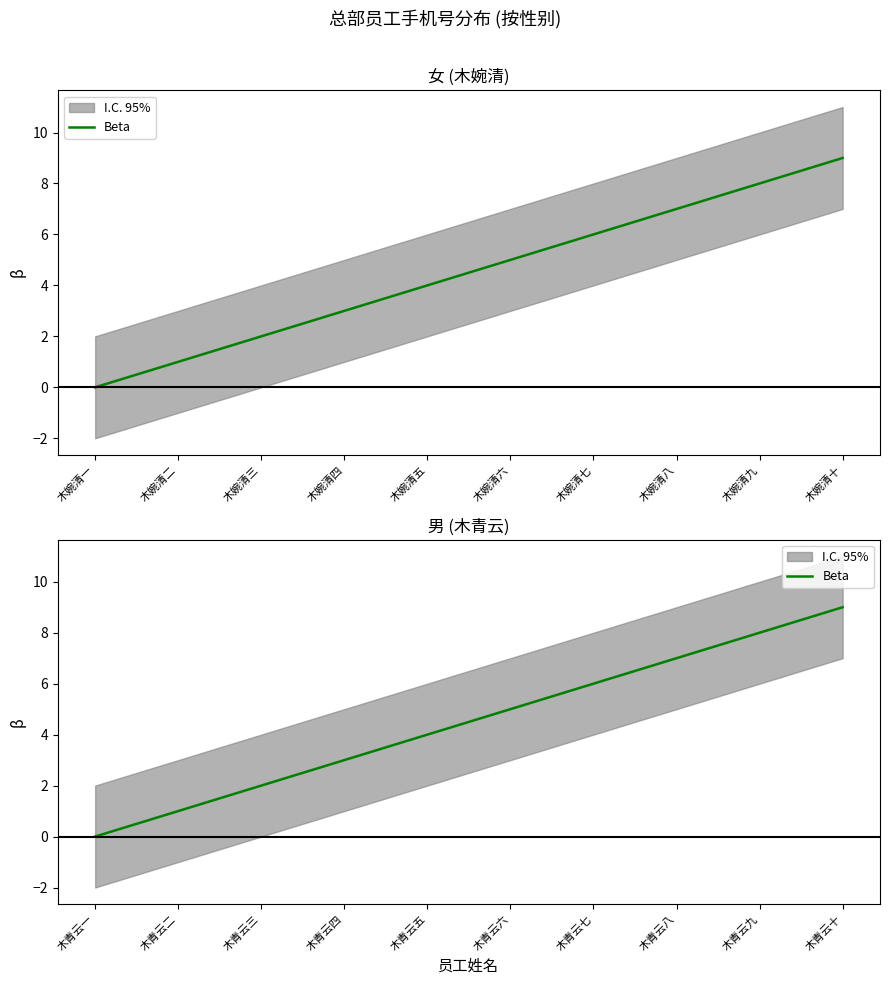

Between 木青云九 and 木青云二, which is larger?

木青云九